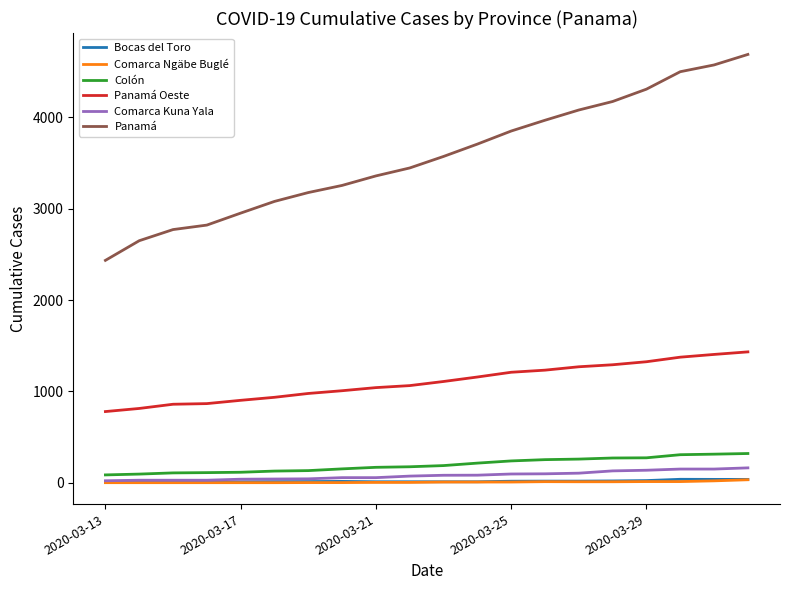

What is the highest value of the Comarca Kuna Yala series?

164